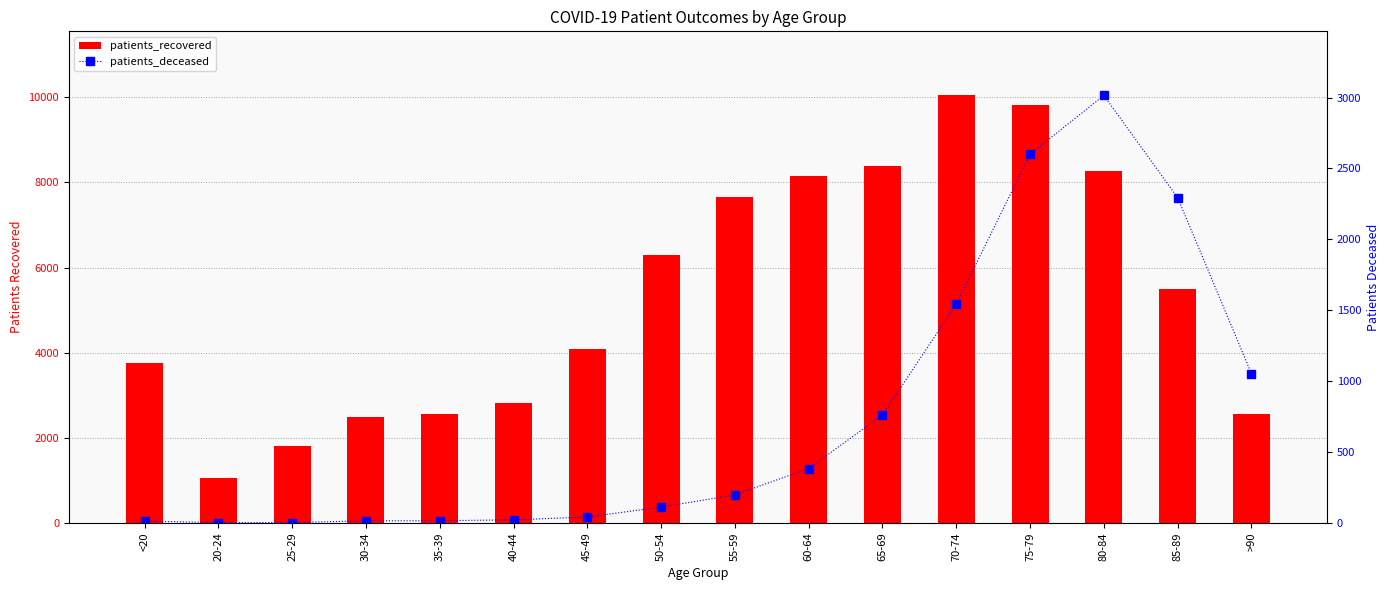

What is the label of the 7th bar from the left?

45-49